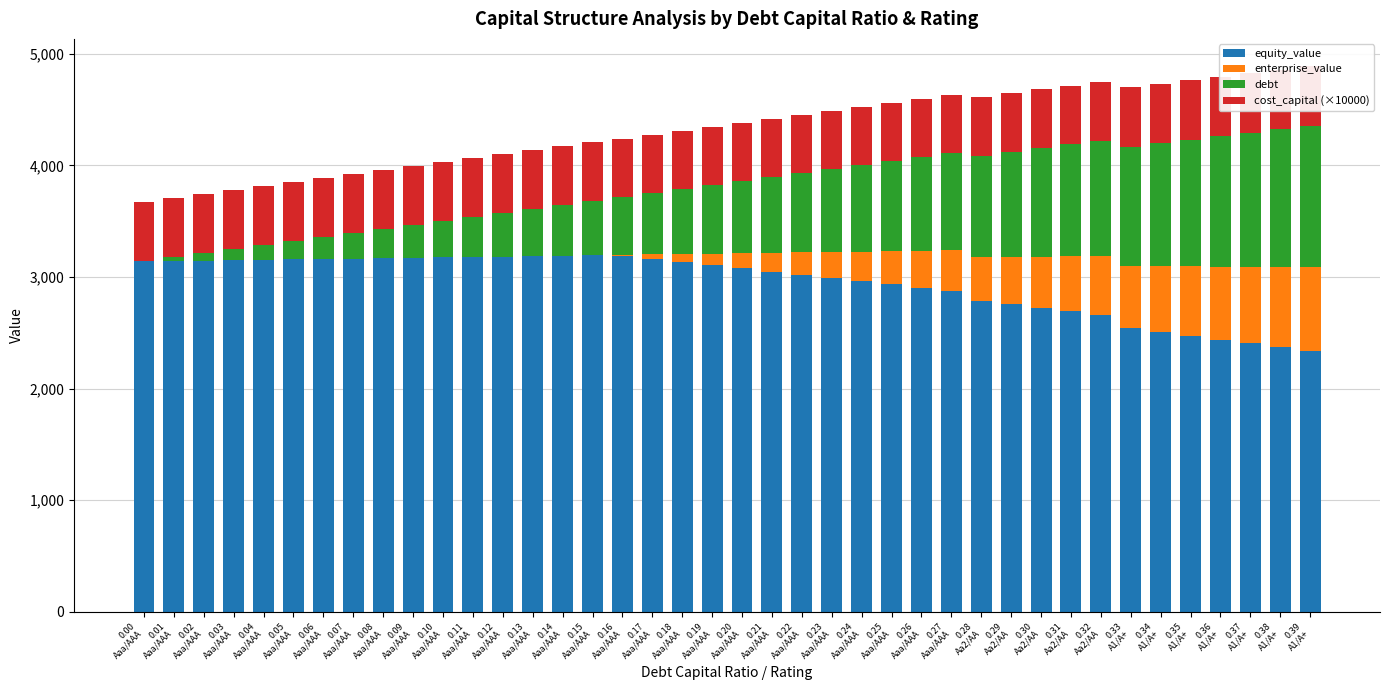

What is the maximum value for enterprise_value?

751.2